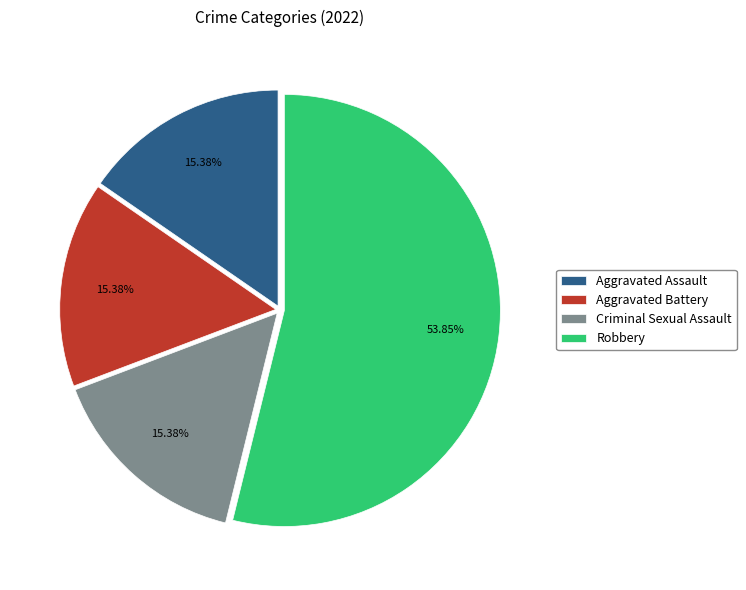

The Aggravated Assault slice represents 28% of the pie. True or false?

False